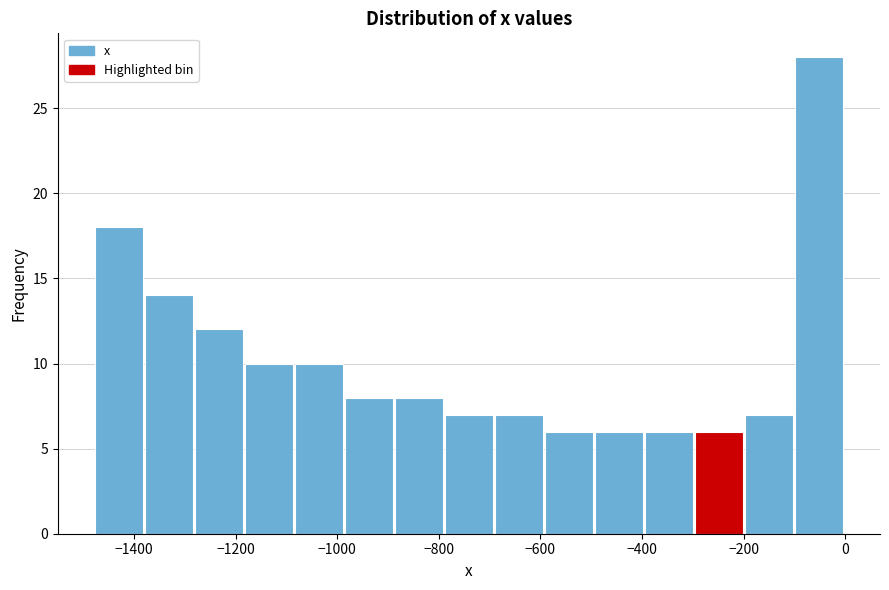

Over which range of the x-axis is the bar tallest?

-100 to 0